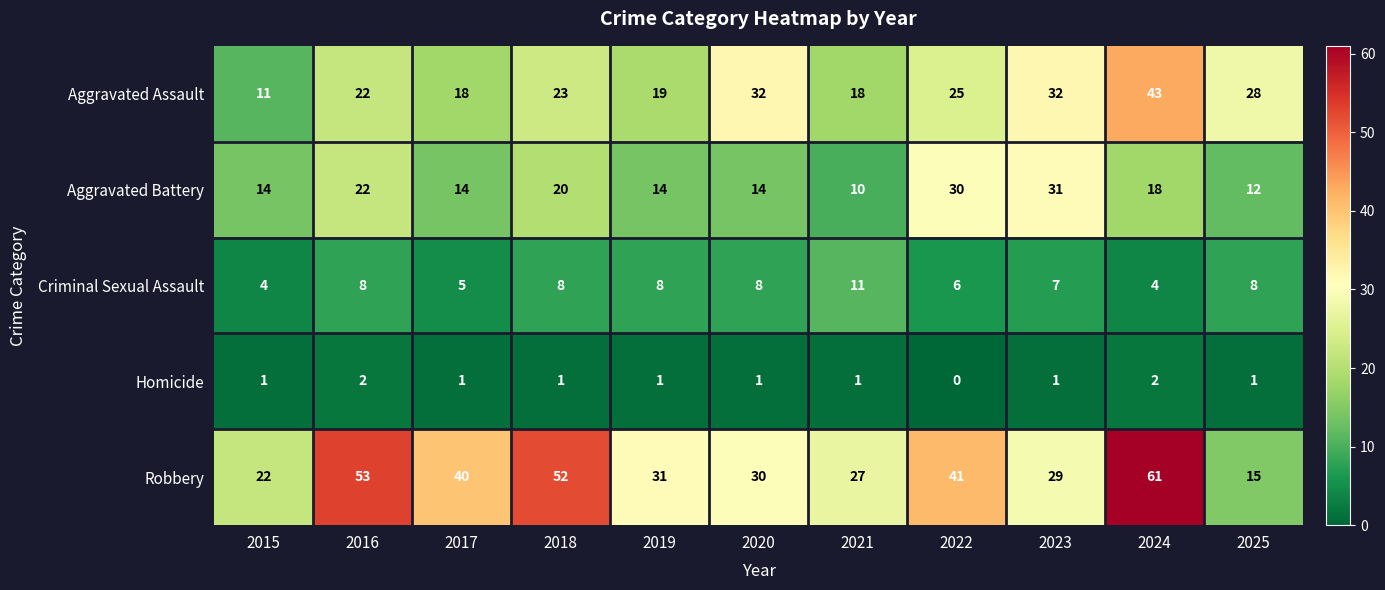

Rank the series at 2020 from highest to lowest value.

Aggravated Assault, Robbery, Aggravated Battery, Criminal Sexual Assault, Homicide